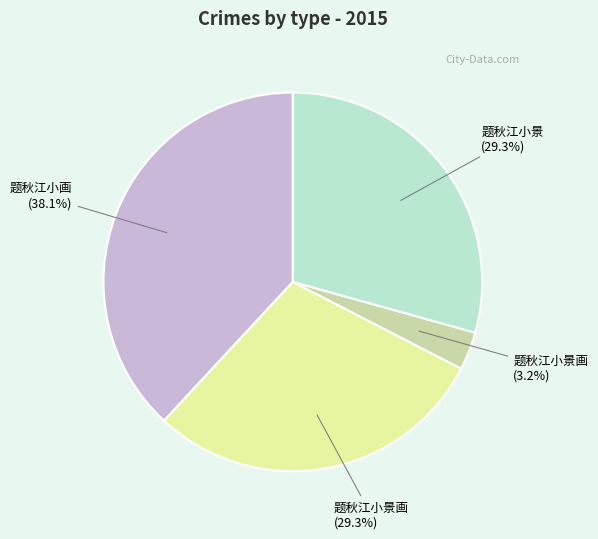

Does any single category account for the majority?

No